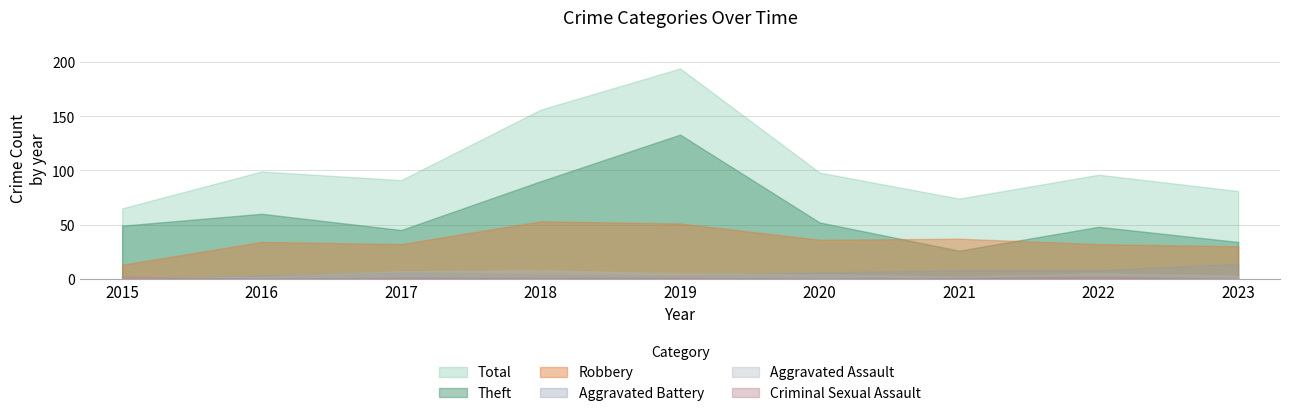

In Robbery, how many points are higher than both neighbors (excluding endpoints)?

3